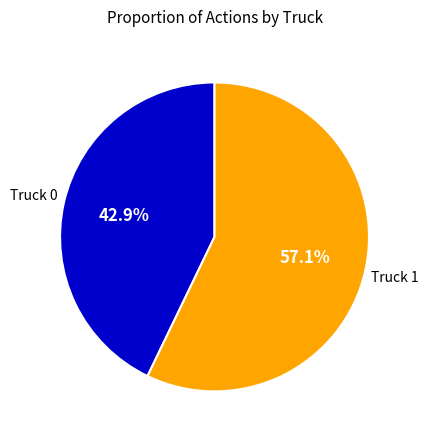

Is there any slice that represents more than half of the pie?

Yes